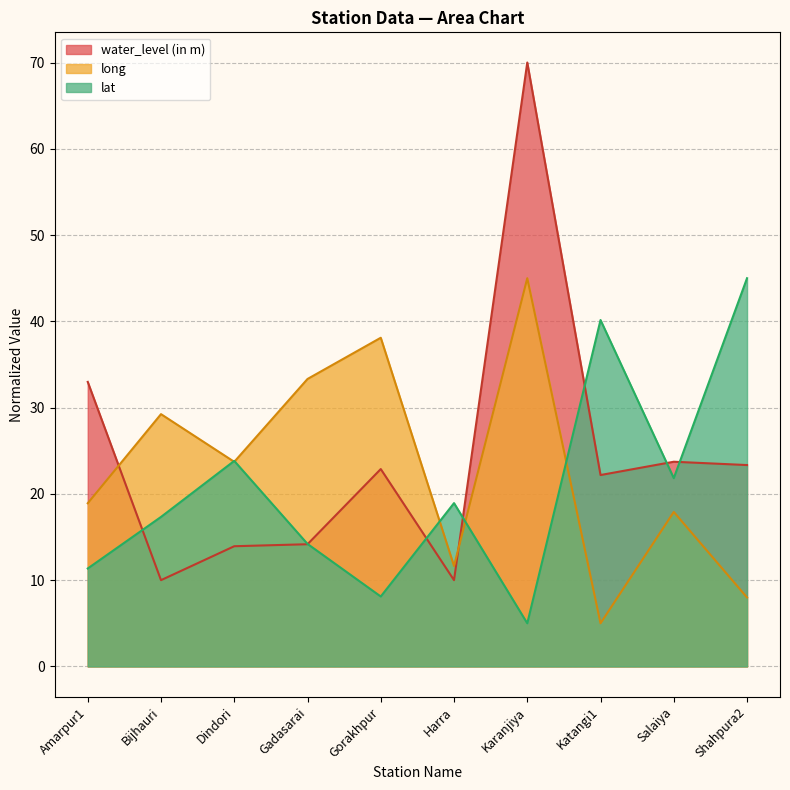

At how many categories does at least one series exceed 50?

1